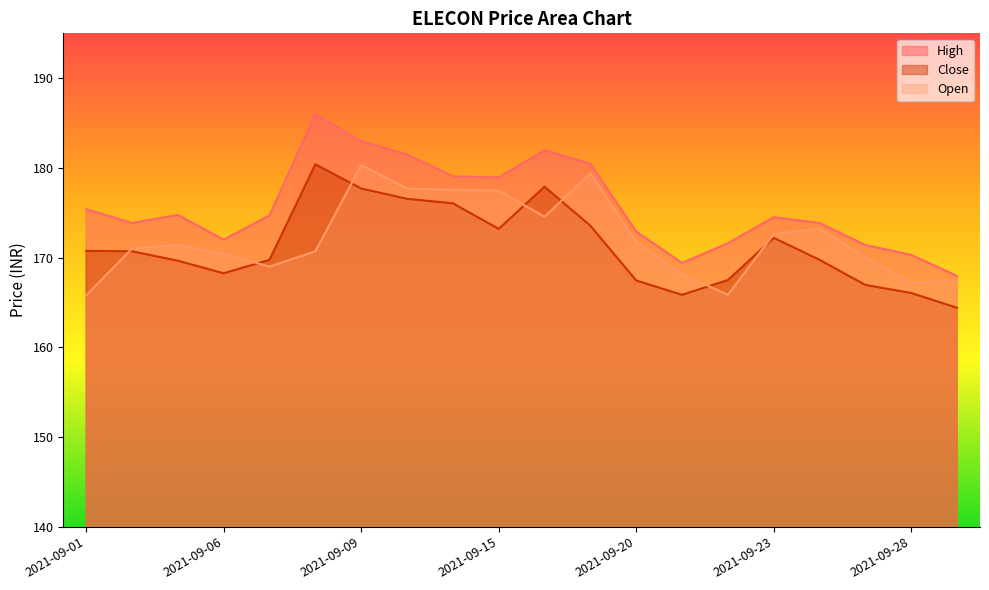

Is it true that close equals 91.9 at 2021-09-15?

False